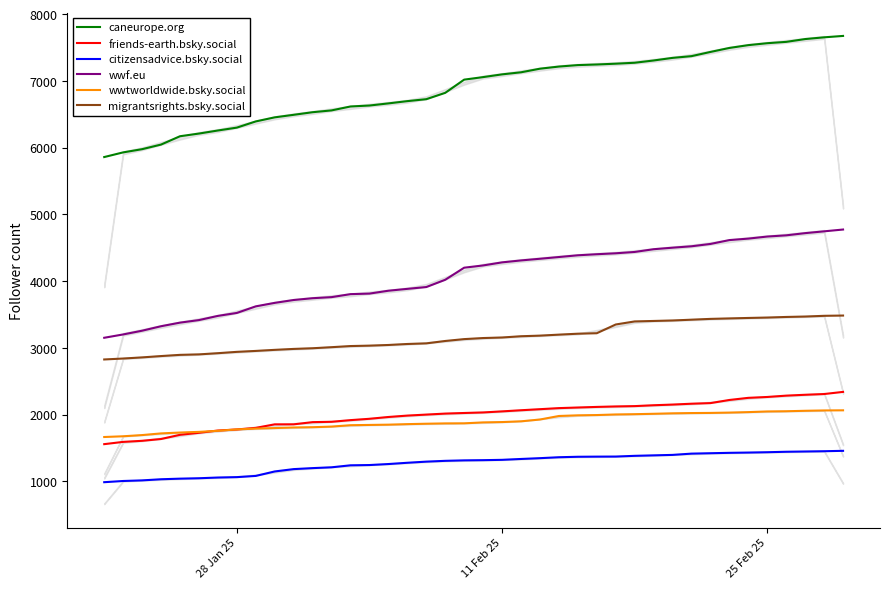

Count the number of data series in this chart.

6